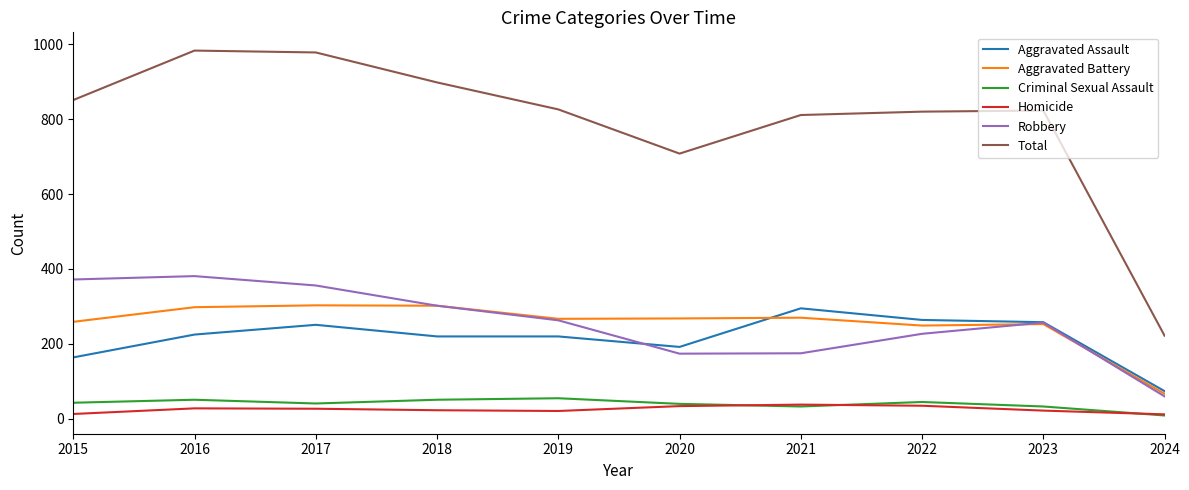

What is the spread (max minus min) of values at 2020?

674